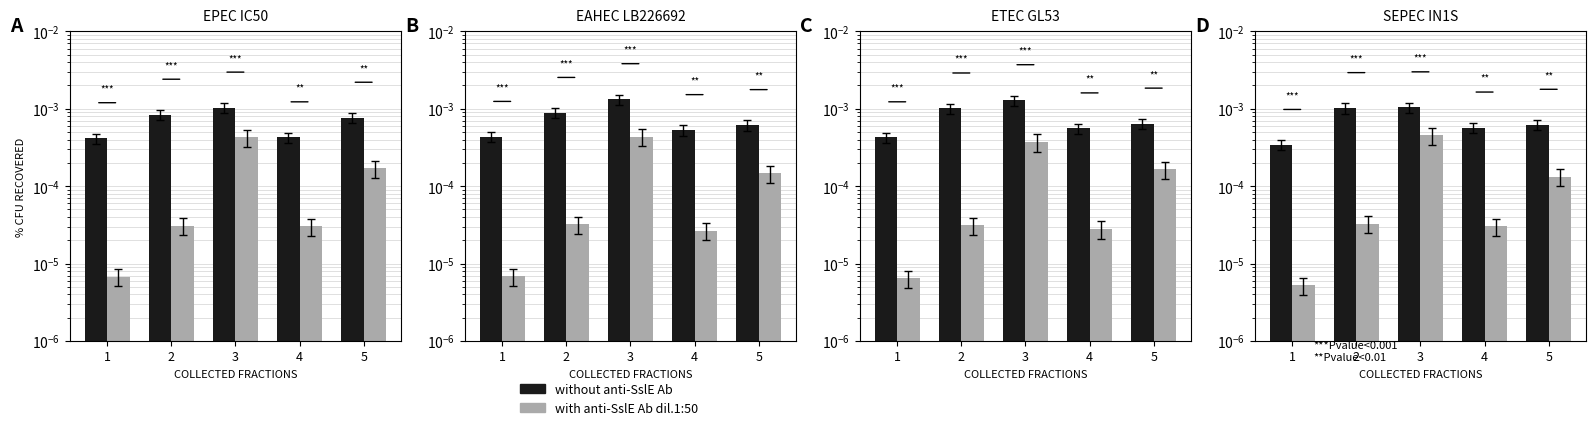

Which category has the lowest value across all series?

1